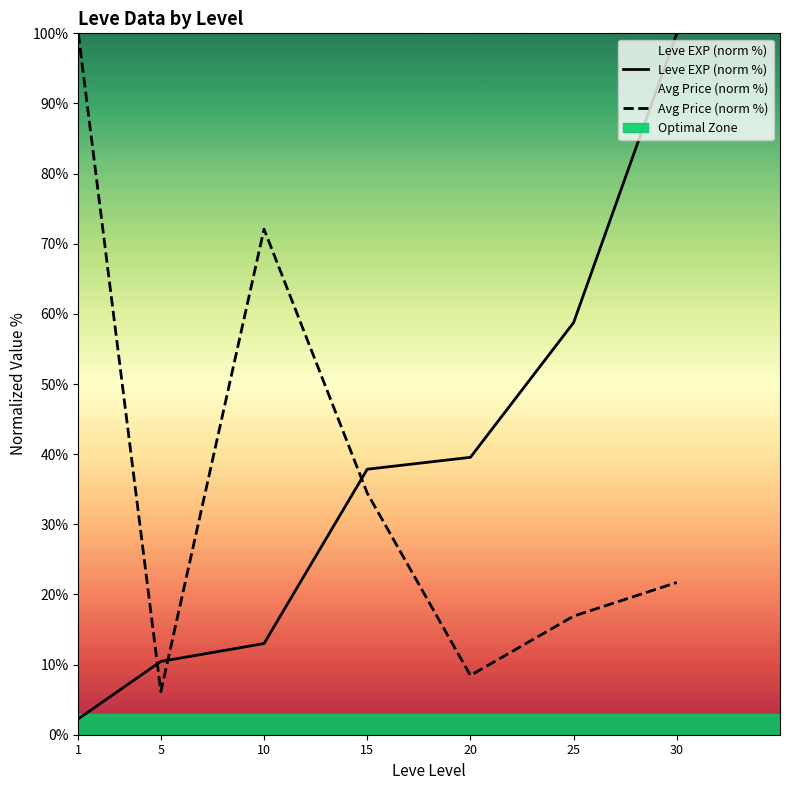

How many lines are shown in the chart?

2